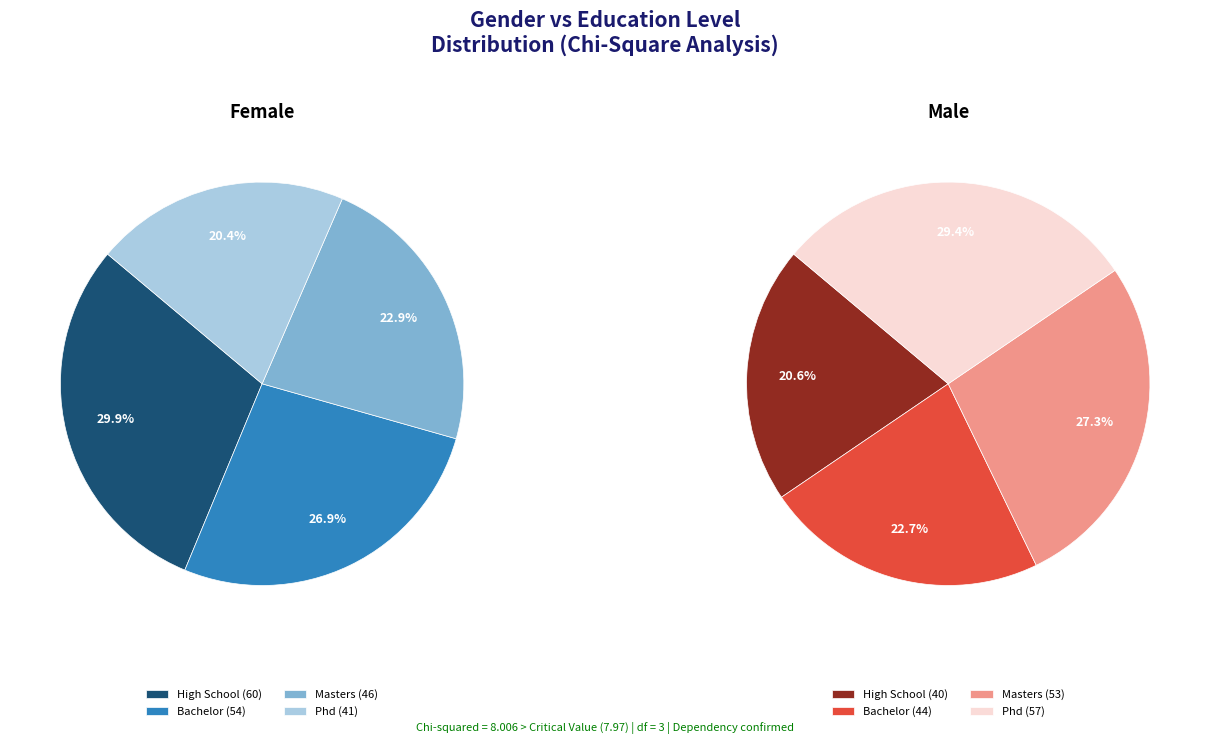

How many slices are in this pie chart?

4